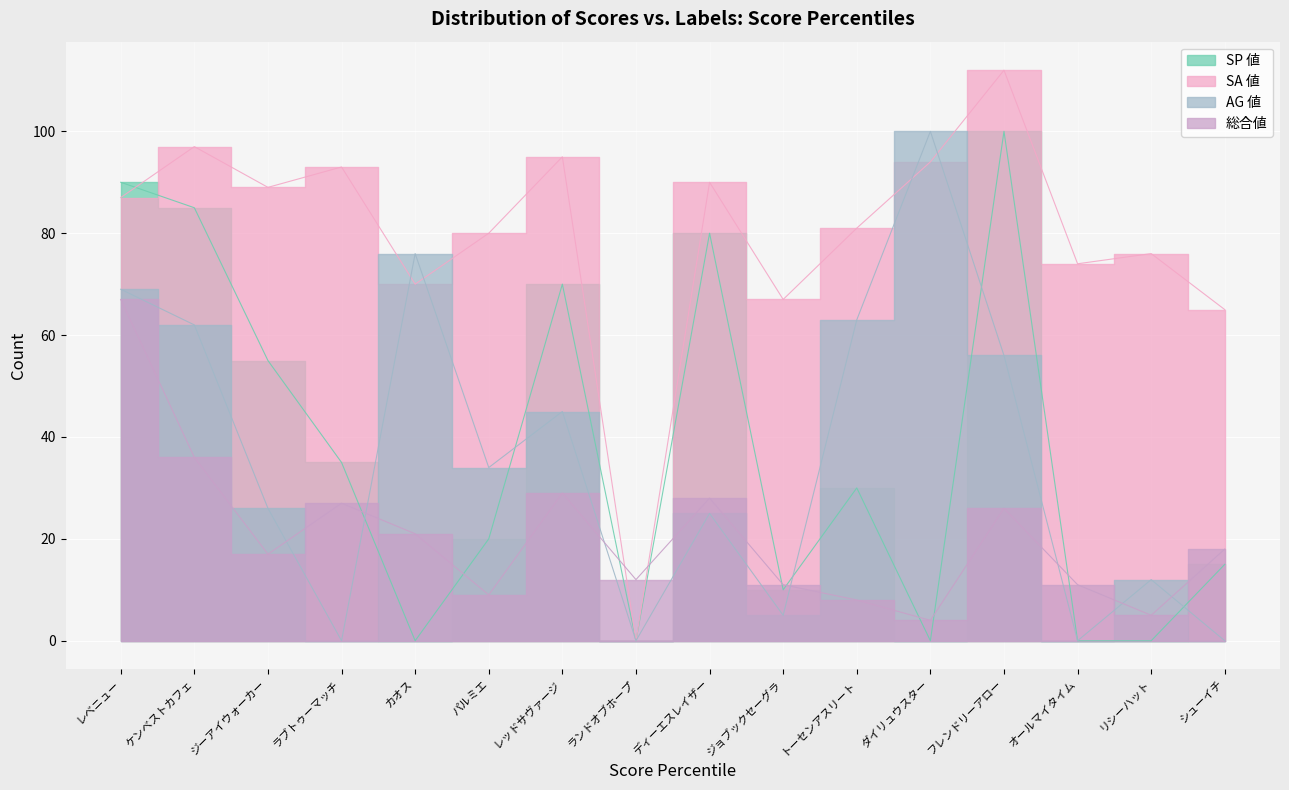

Which category has the lowest value in the SP 値 series?

カオス